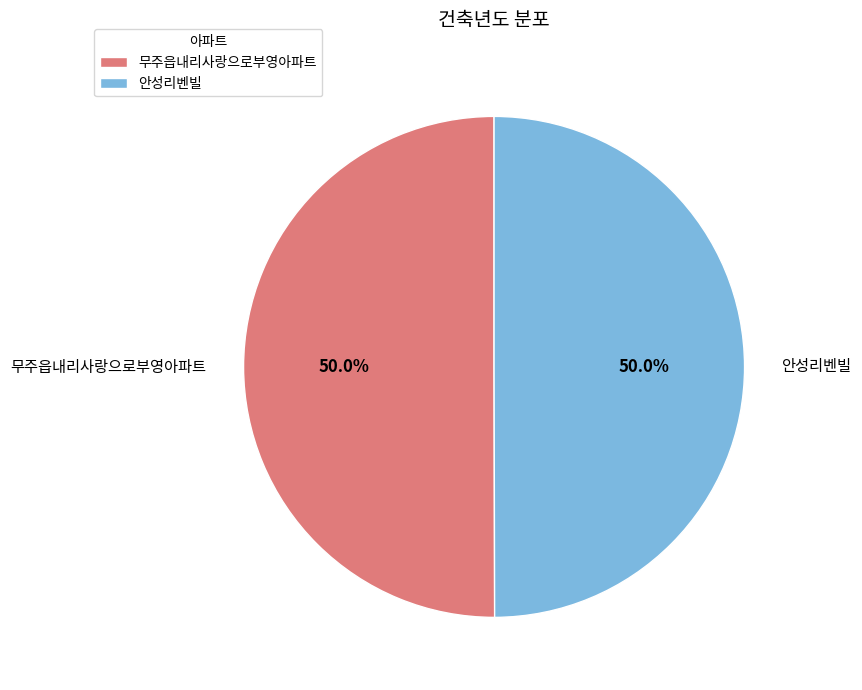

Count the number of slices in the pie.

2